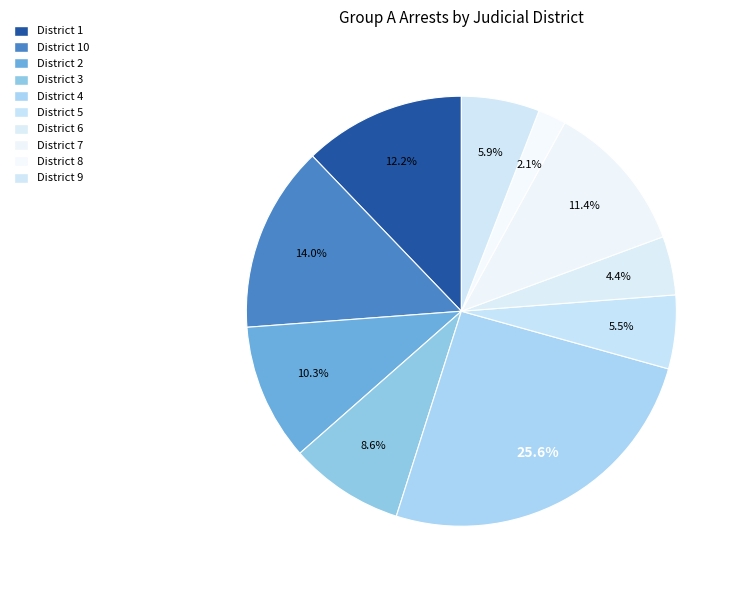

To the nearest percent, what is the difference between the largest and smallest slice percentages?

23%